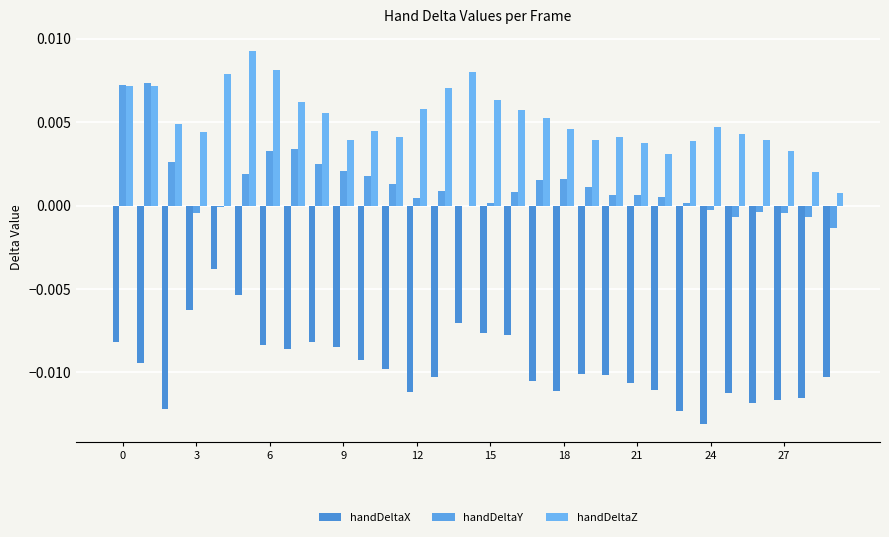

Which series has the largest total across all categories?

handDeltaZ